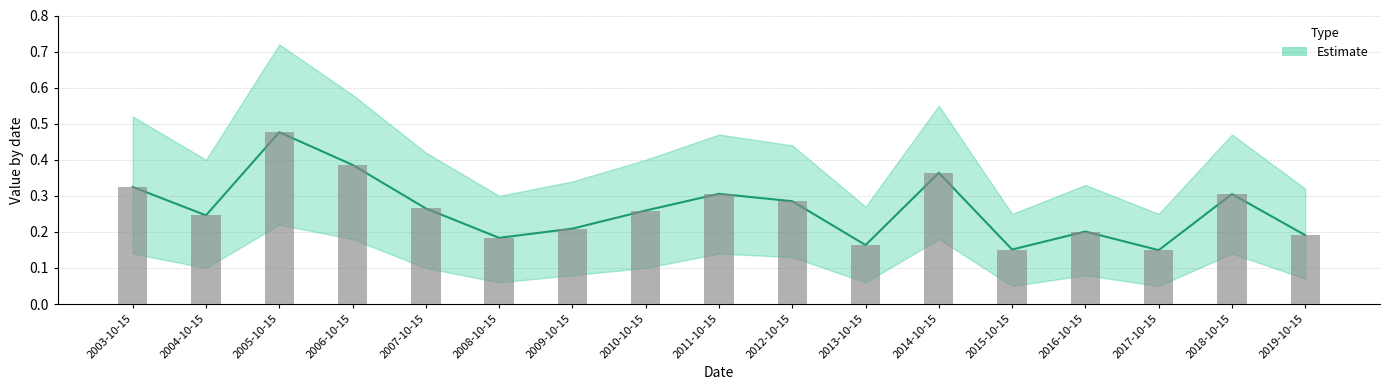

The value at 2012-10-15 is 0.5. True or false?

False